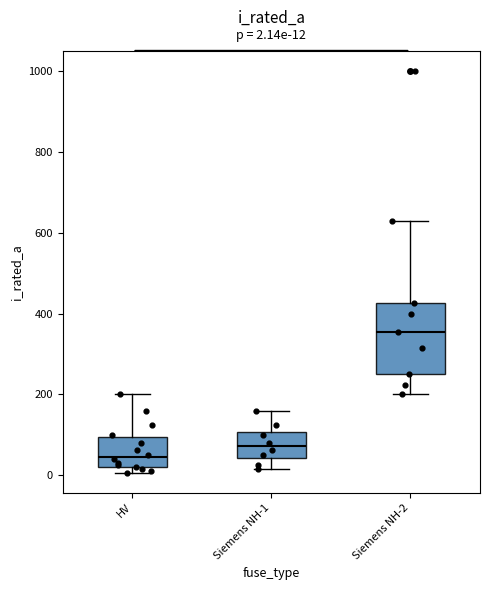

Which box has the highest median line?

Siemens NH-2